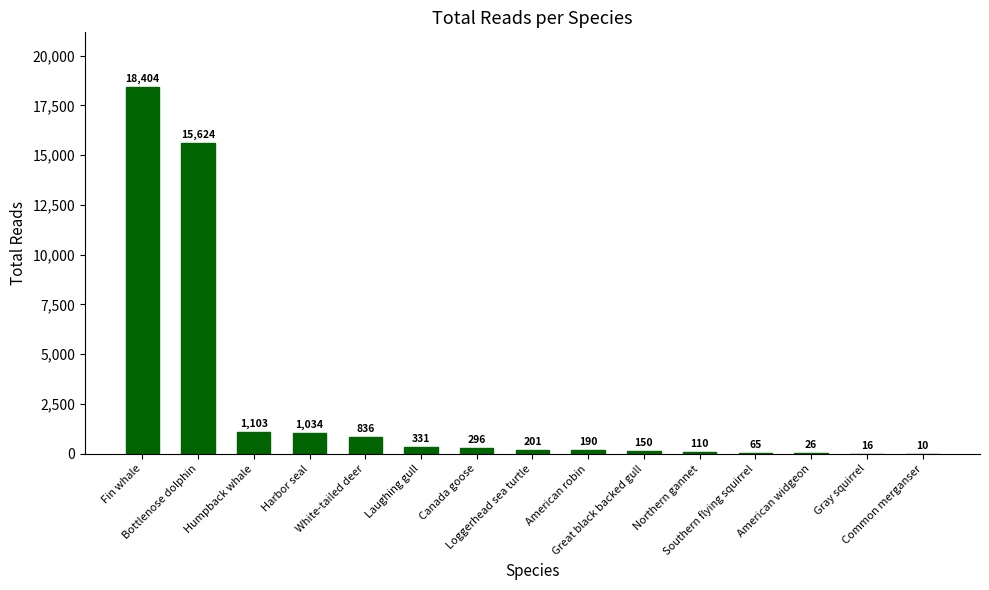

What is the maximum value shown in the chart?

18404